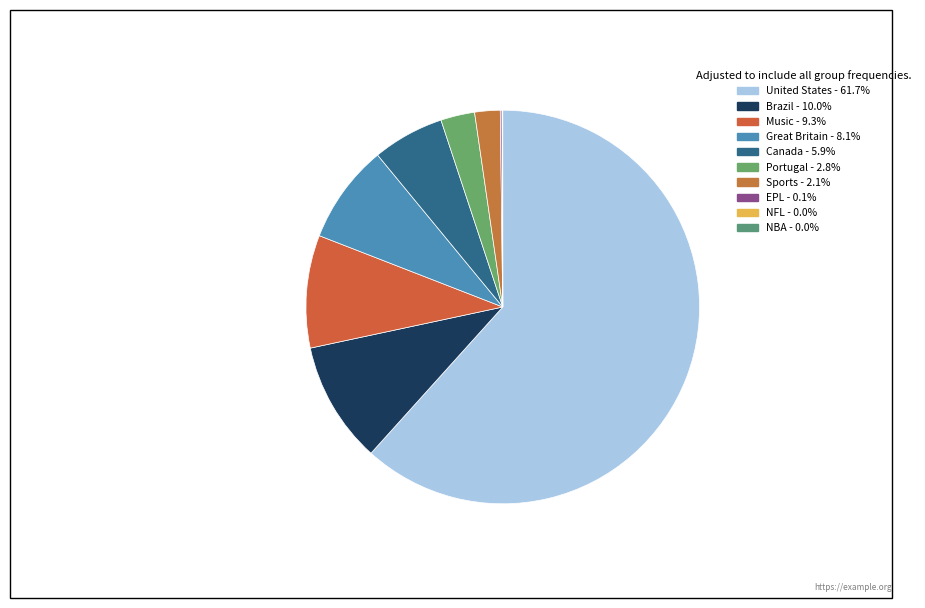

Is there a majority slice in this chart?

Yes